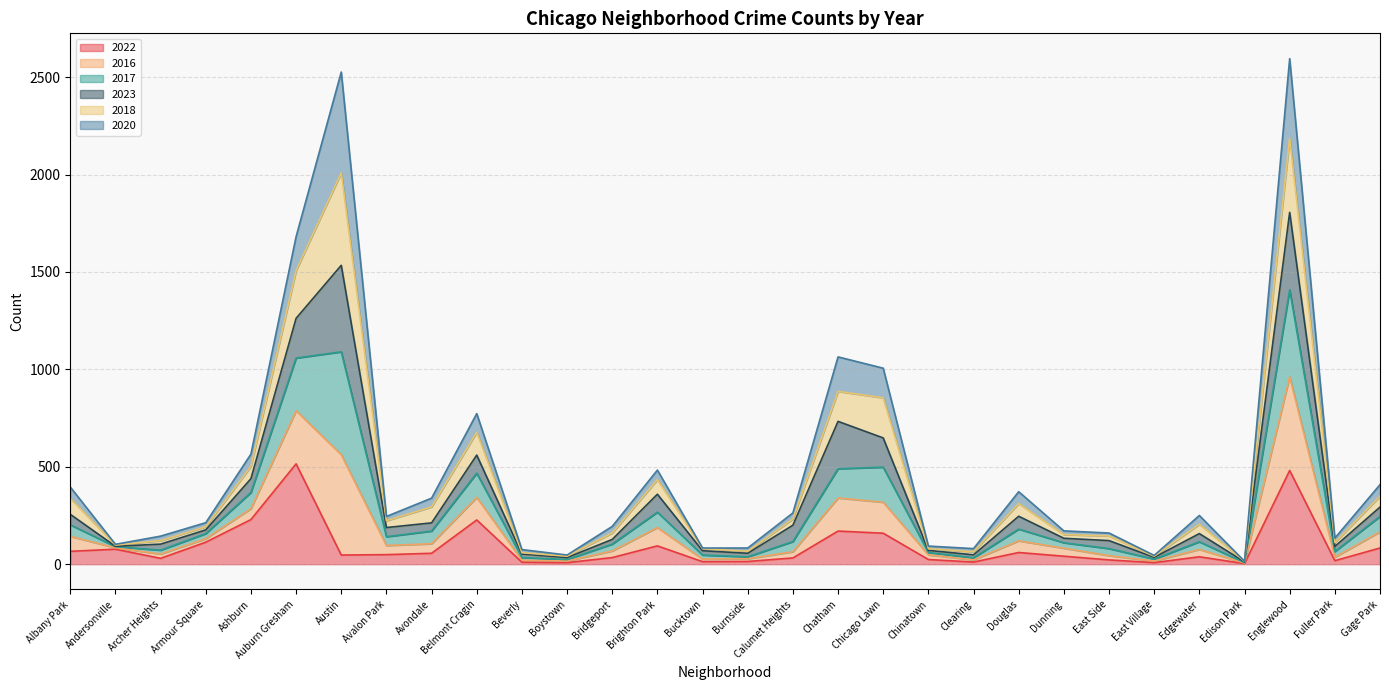

Where is the first local minimum for 2022?

Archer Heights